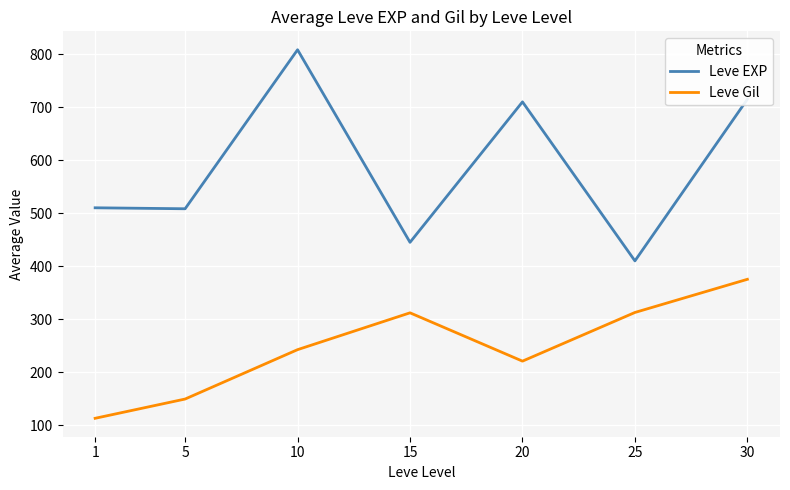

Read the Leve Gil value at 20.

220.8